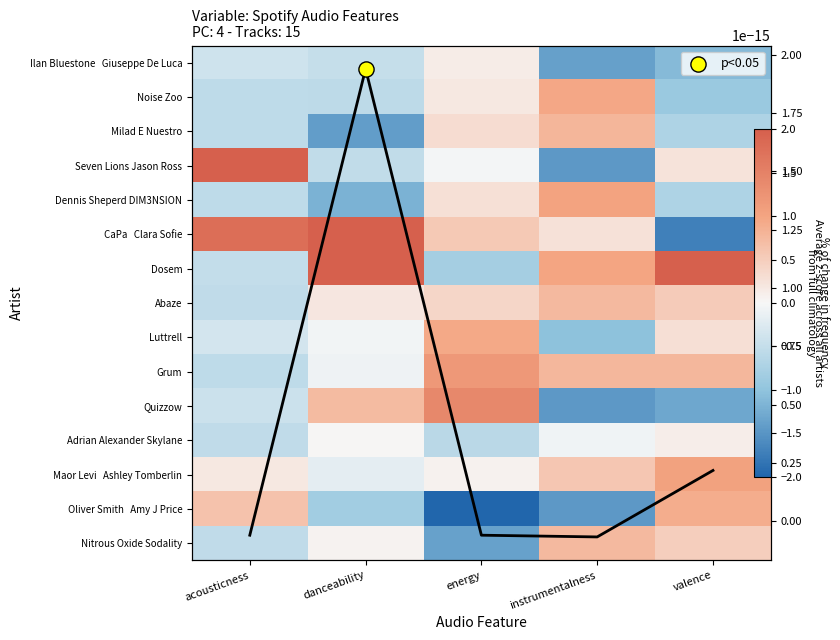

At which label does Adrian Alexander Skylane first exceed 0?

danceability